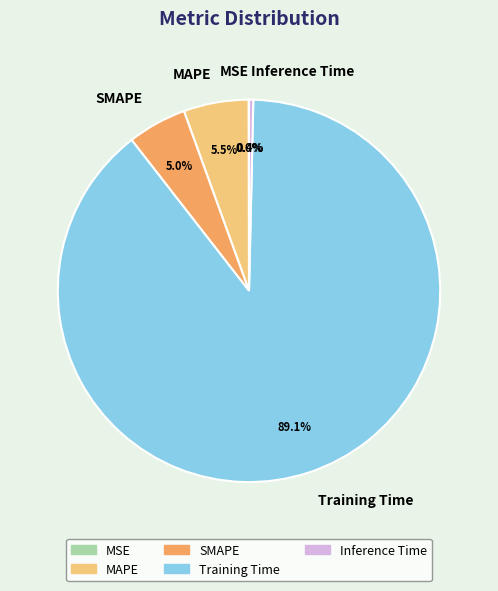

Is the sum of SMAPE and Inference Time greater than half?

No